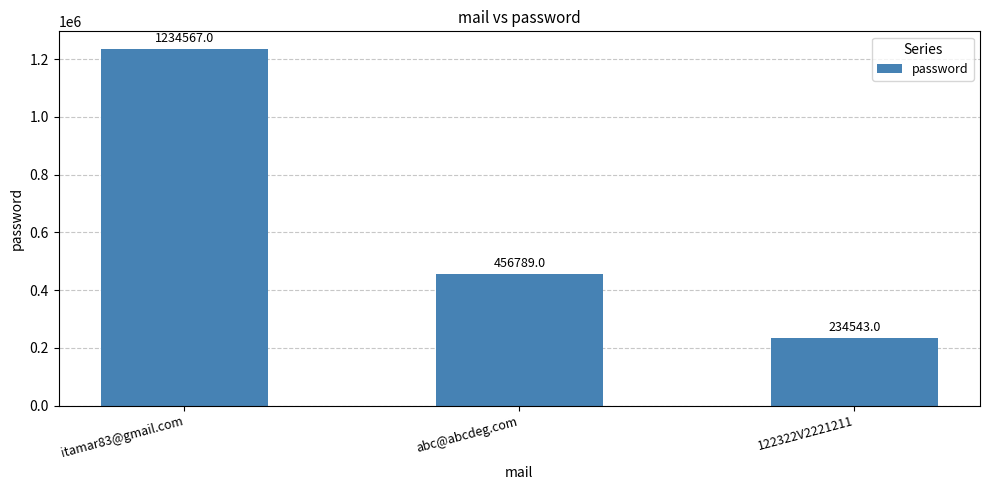

True or false: the data shows 1234567 at itamar83@gmail.com.

True